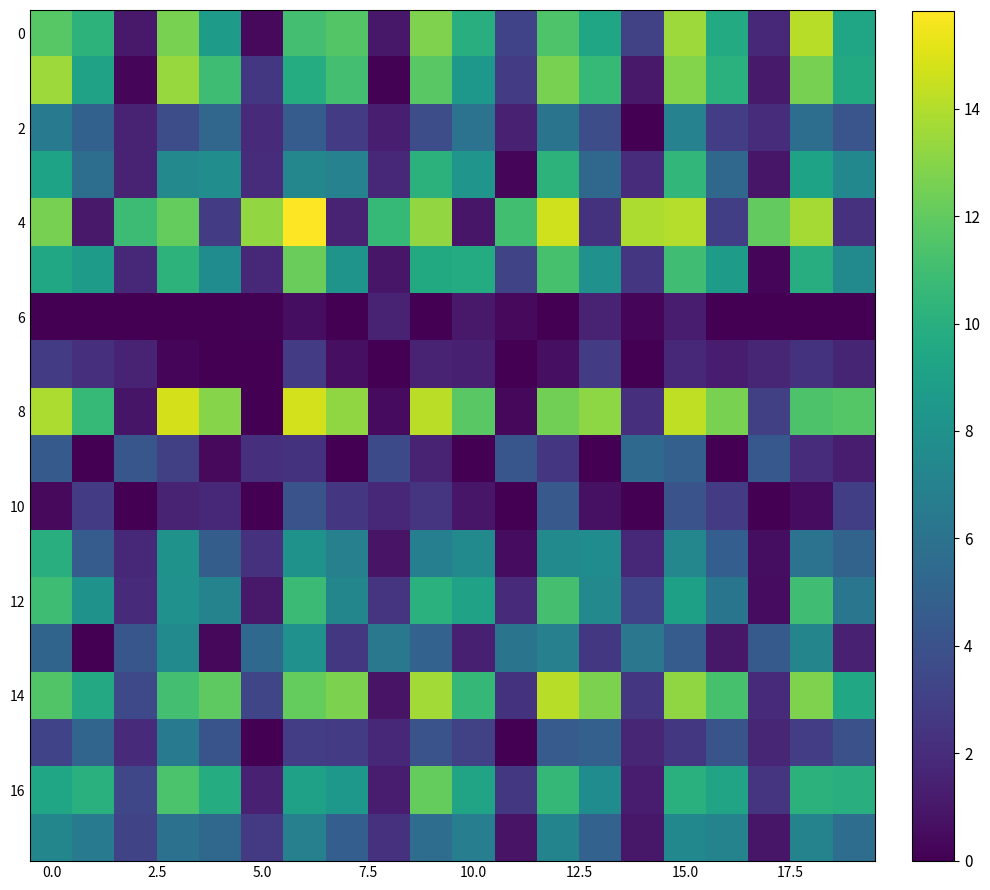

How many distinct data groups are displayed?

18